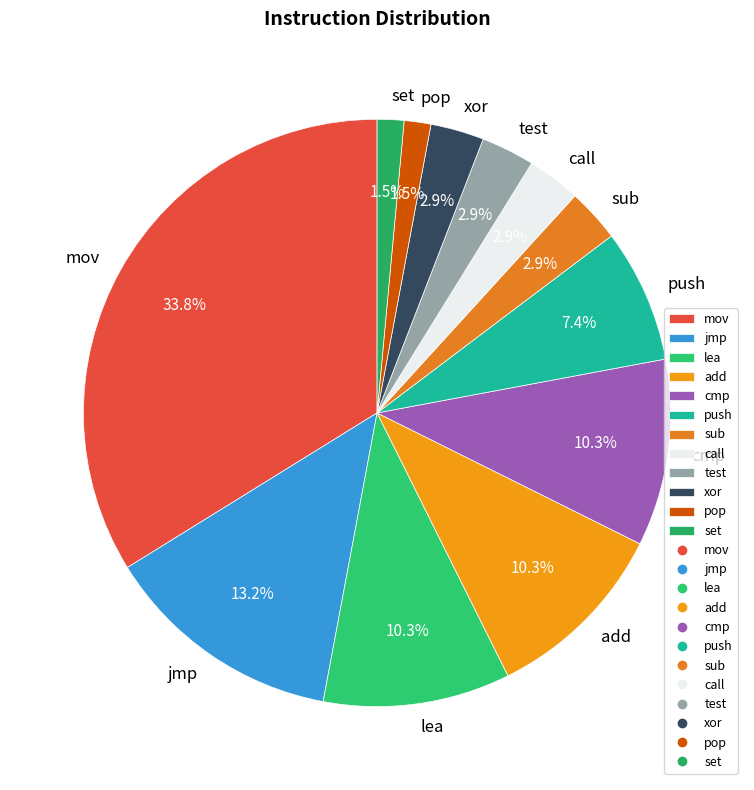

Is there any slice that represents more than half of the pie?

No